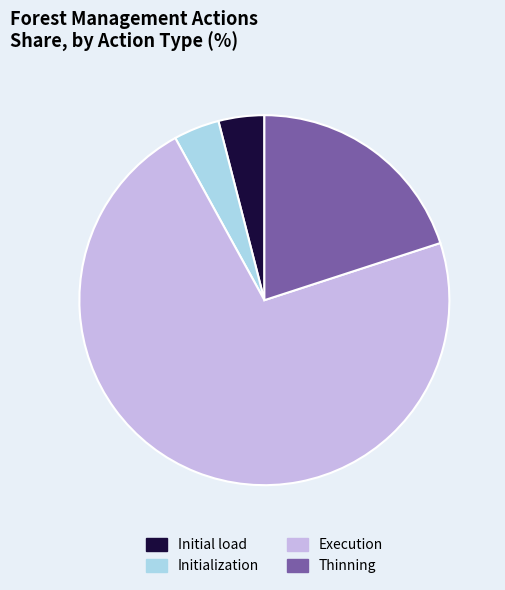

Which category accounts for the majority?

Execution